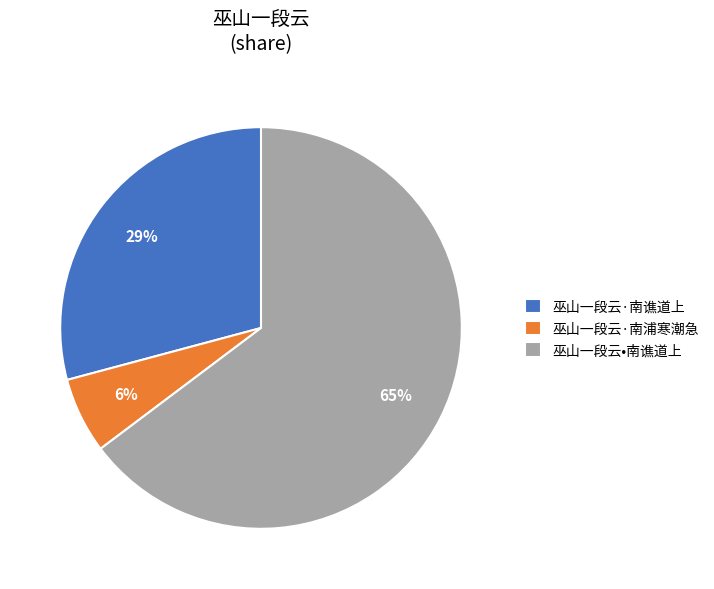

Is the sum of 巫山一段云·南浦寒潮急 and 巫山一段云·南谯道上 greater than half?

No